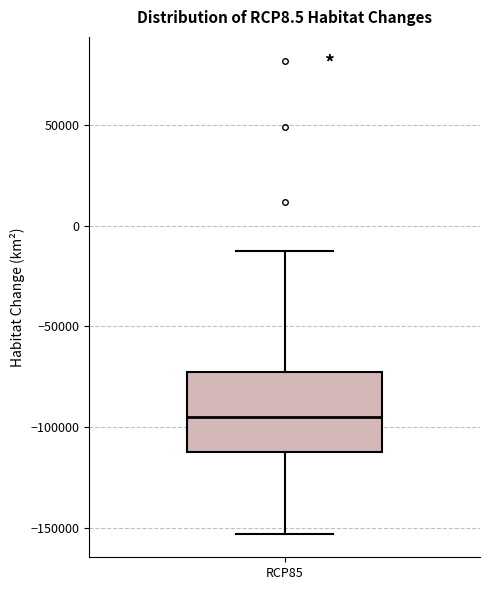

Where does the lower whisker of the box for RCP85 end on the y-axis? The values are not printed on the chart, so give them approximately, as read against the axis.

-155000